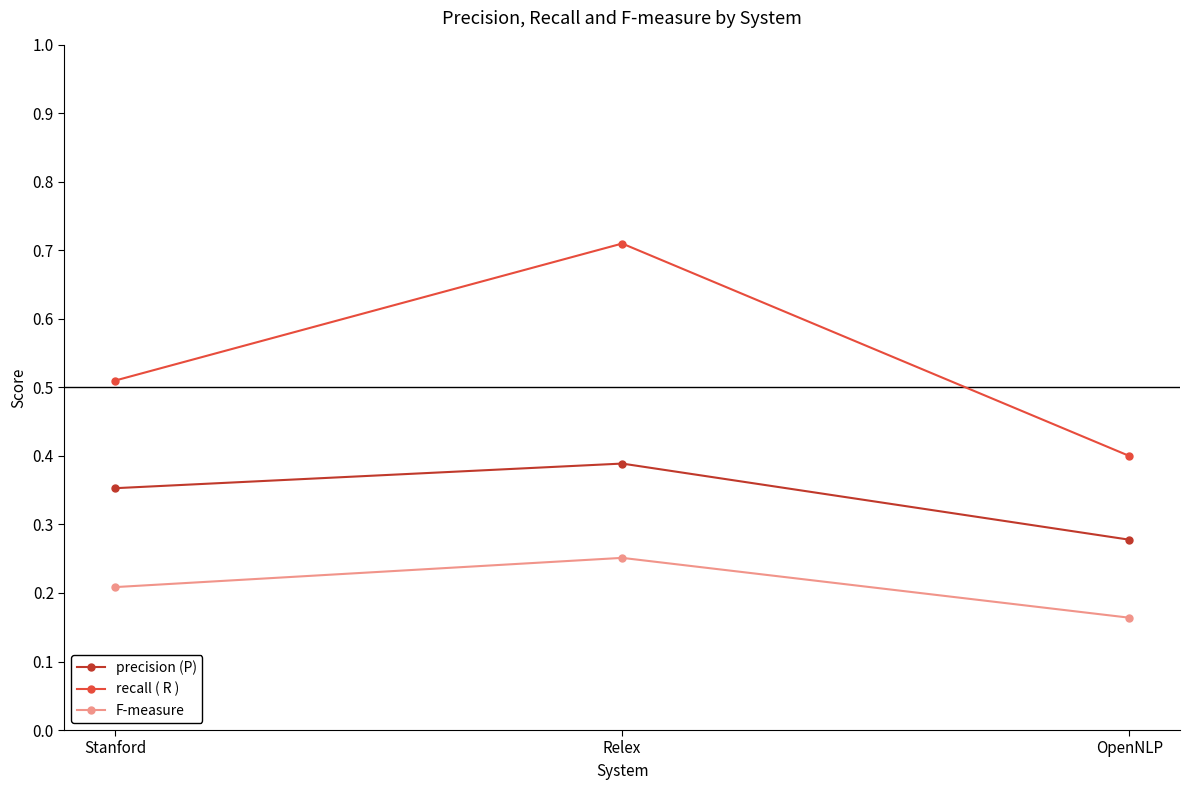

How many F-measure values are between 0 and 1?

3